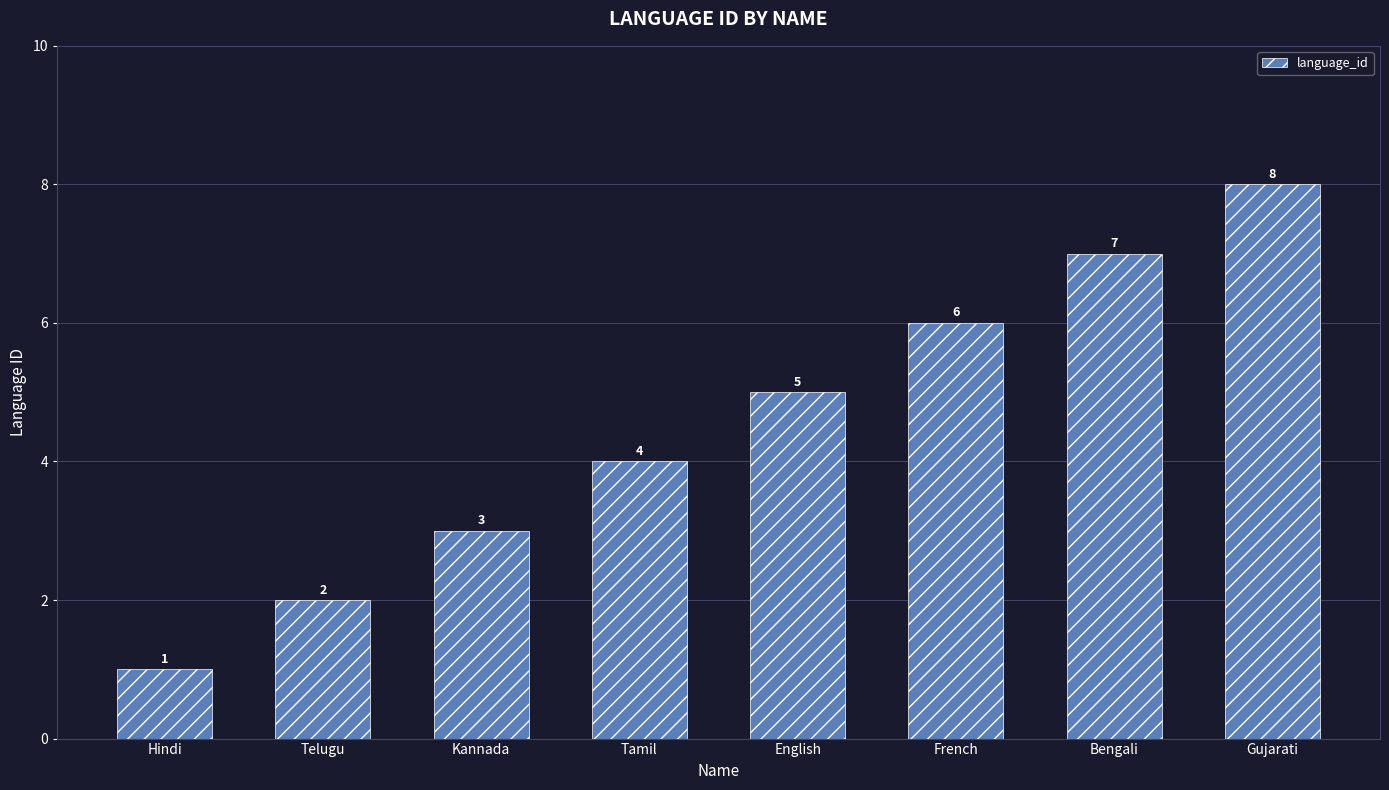

At which label is the value closest to 4?

Tamil